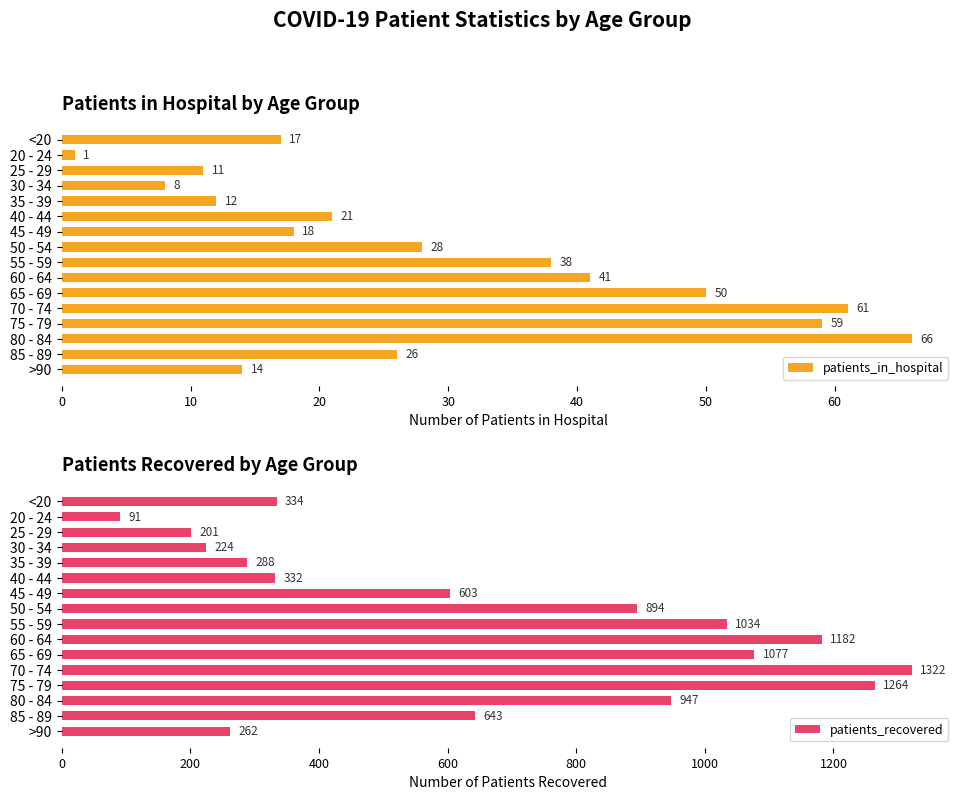

Rank the categories by patients_in_hospital value from lowest to highest.

20 - 24, 30 - 34, 25 - 29, 35 - 39, >90, <20, 45 - 49, 40 - 44, 85 - 89, 50 - 54, 55 - 59, 60 - 64, 65 - 69, 75 - 79, 70 - 74, 80 - 84